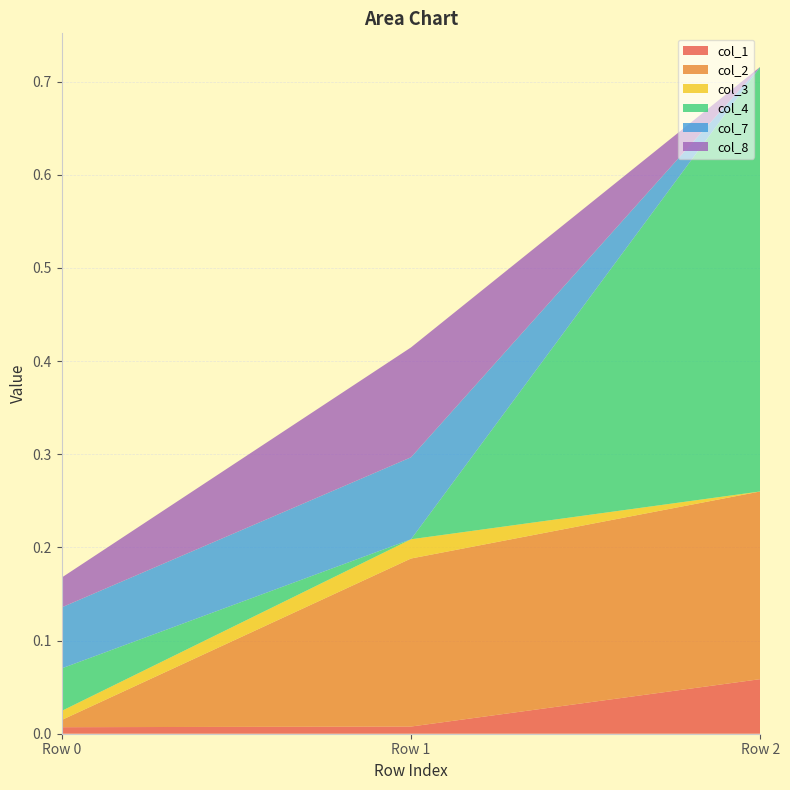

Reading left to right, transcribe all the data shown in this chart.

col_1: Row 0=0.0	Row 1=0.0	Row 2=0.1
col_2: Row 0=0.0	Row 1=0.2	Row 2=0.2
col_3: Row 0=0.0	Row 1=0.0	Row 2=0.0
col_4: Row 0=0.0	Row 1=0.0	Row 2=0.5
col_7: Row 0=0.1	Row 1=0.1	Row 2=0.0
col_8: Row 0=0.0	Row 1=0.1	Row 2=0.0